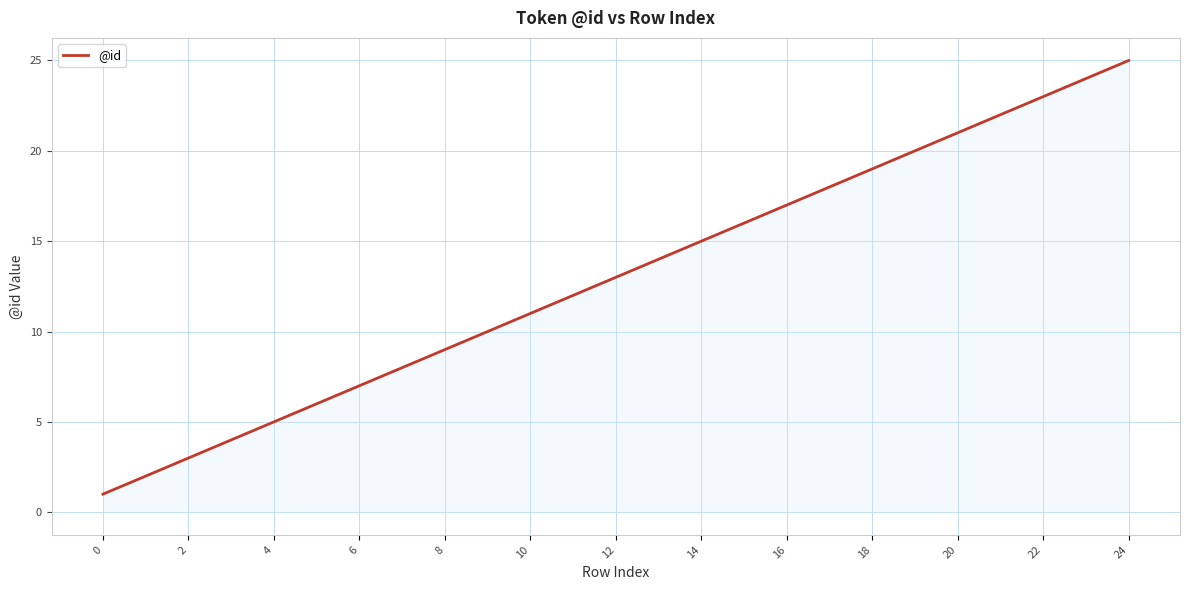

What is the maximum value shown in the chart?

25